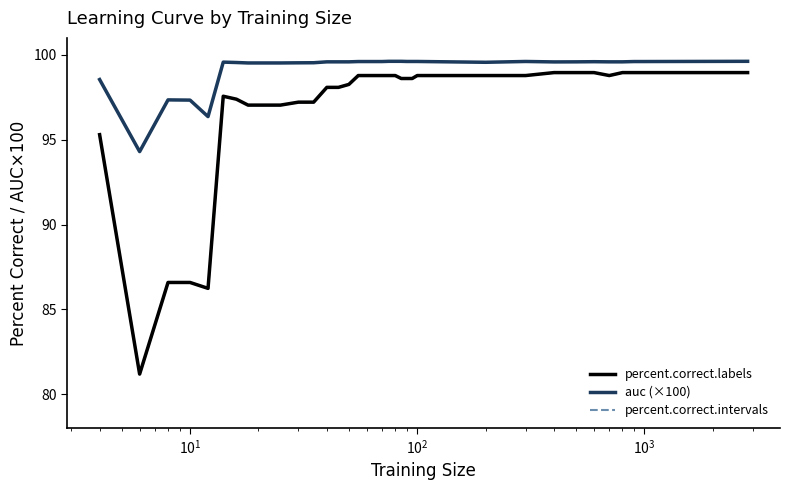

Does the chart display data point markers on the line(s)?

No